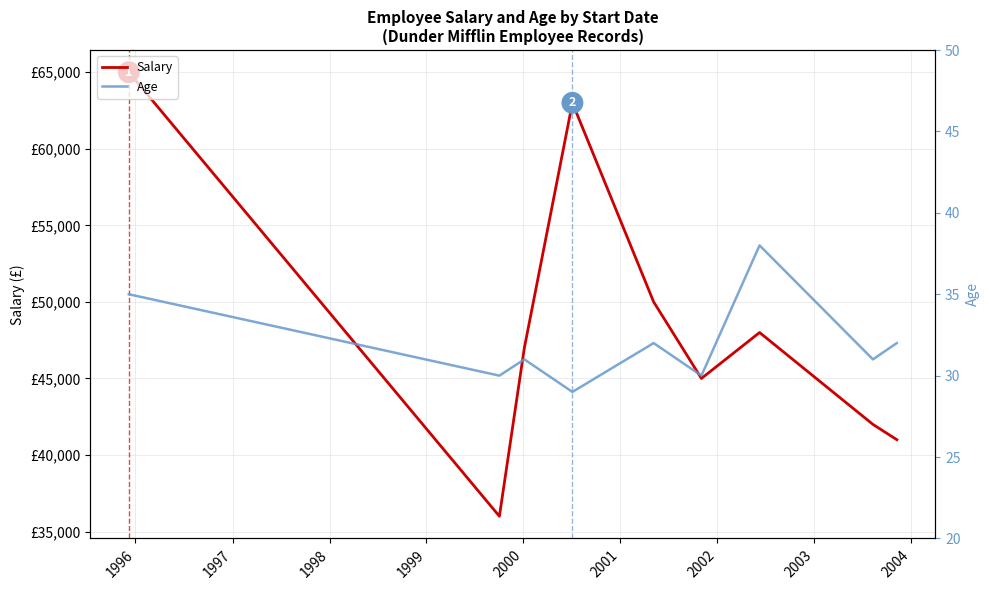

Reading right to left, list all the values displayed in this chart.

Salary: 41000	42000	48000	45000	50000	63000	47000	36000	65000
Age: 32	31	38	30	32	29	31	30	35